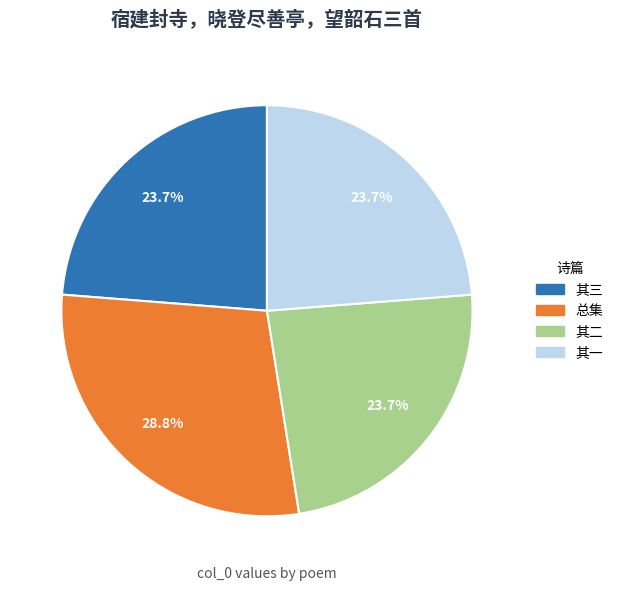

Is there a majority slice in this chart?

No